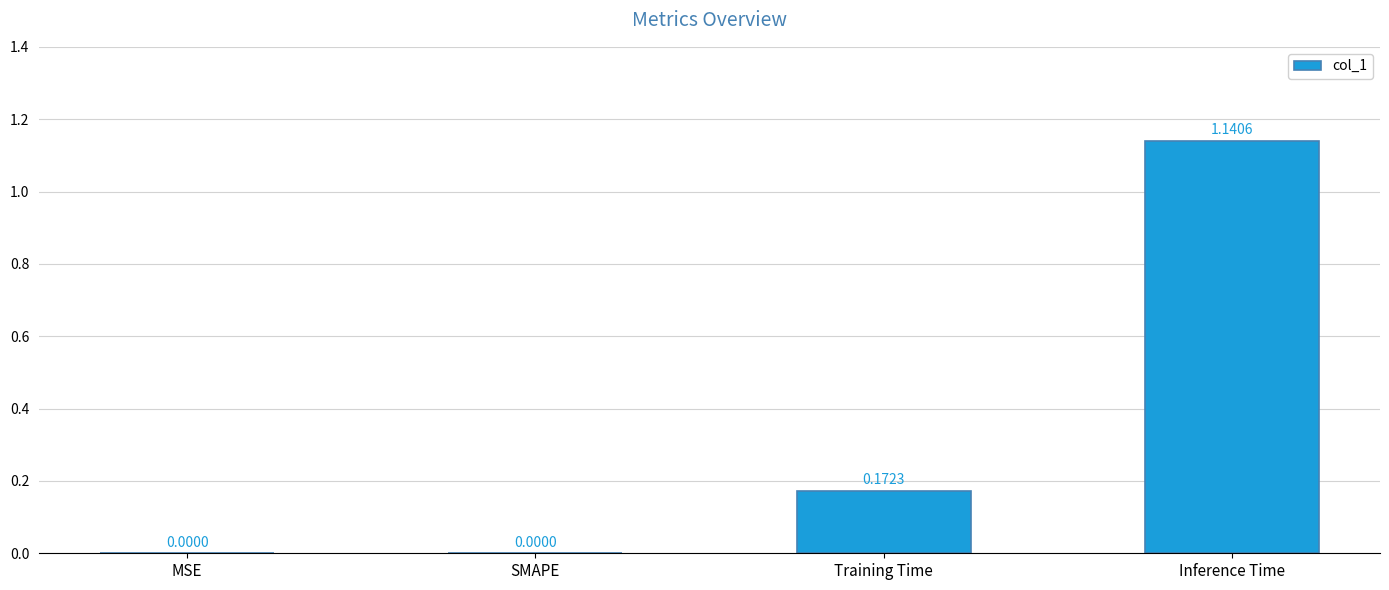

What is the change in value from SMAPE to Inference Time?

+1.1